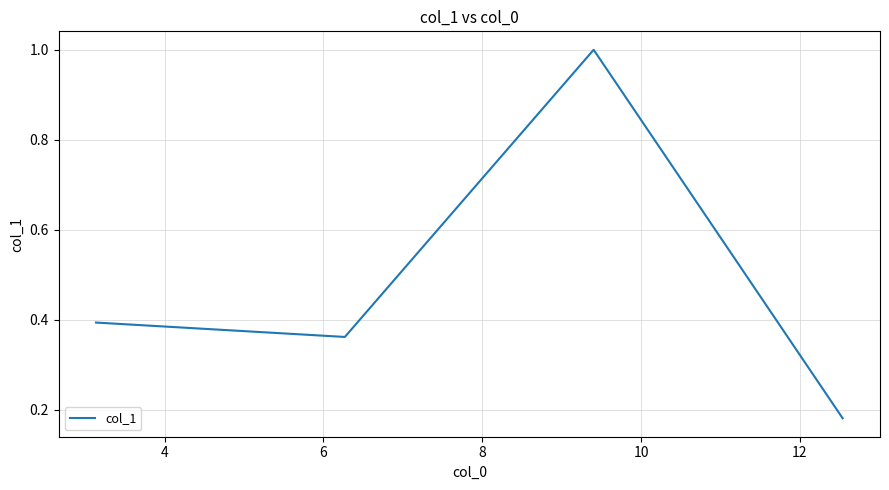

What is the maximum value shown in the chart?

1.0